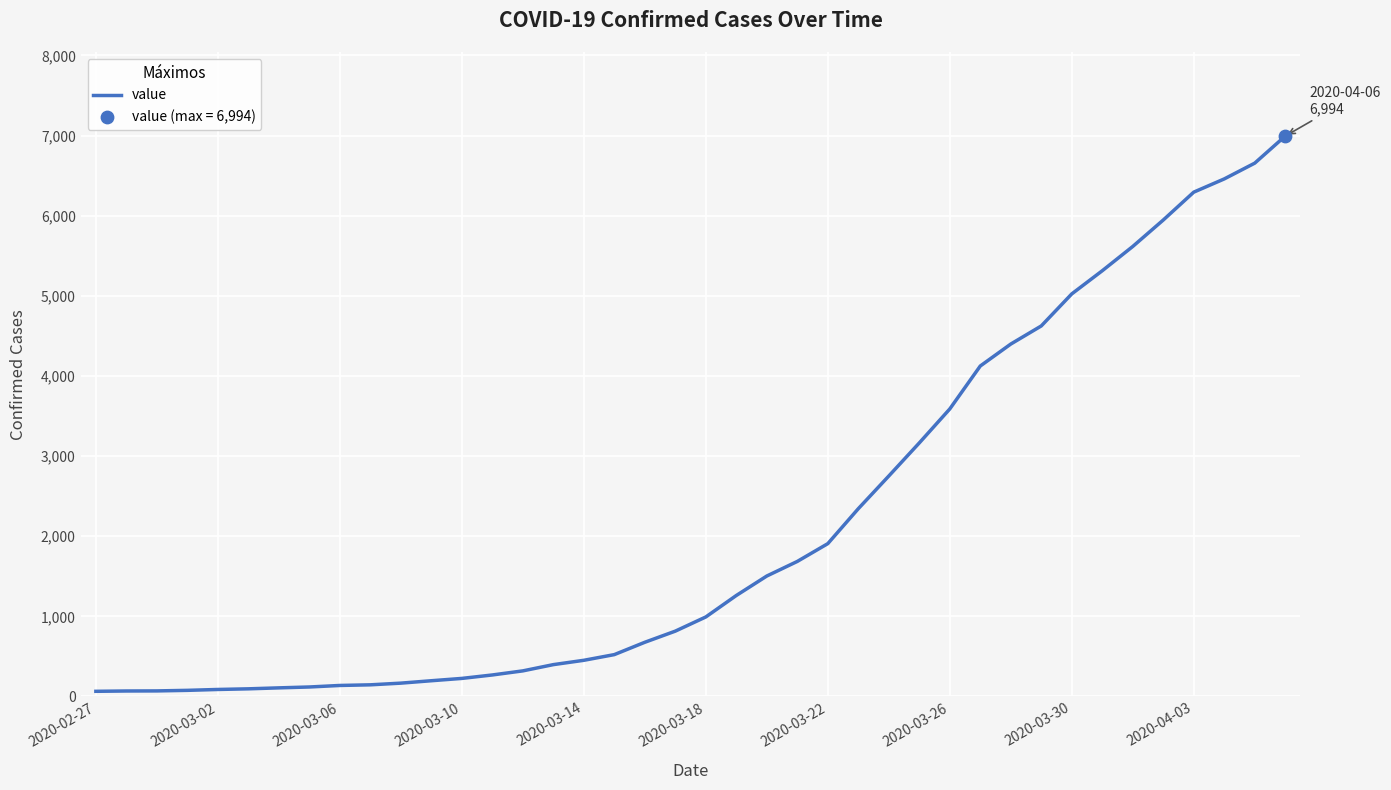

What is the greatest value displayed?

6994